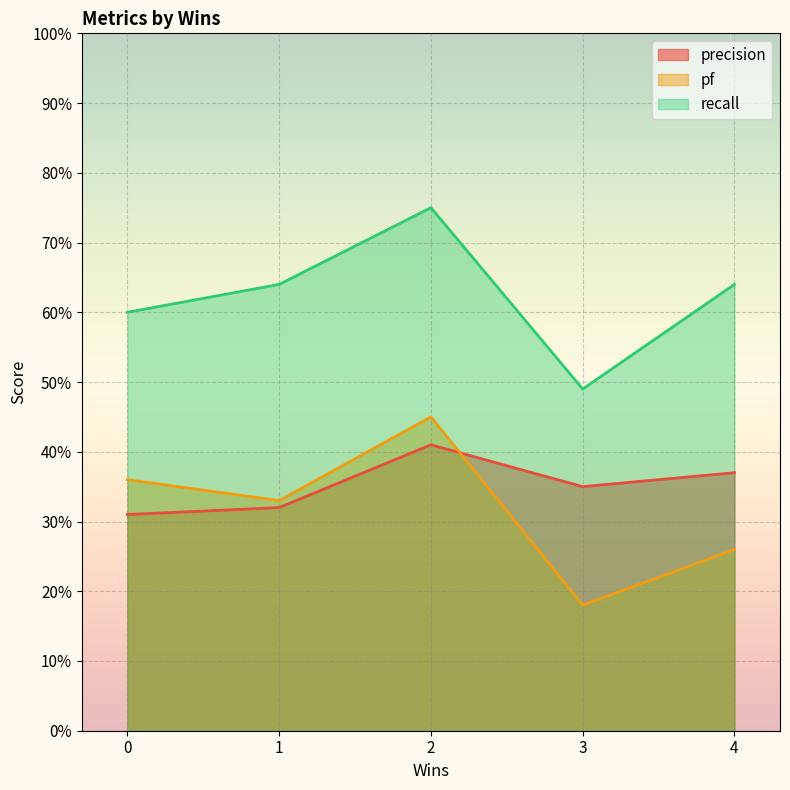

At how many categories does at least one series exceed 0?

5